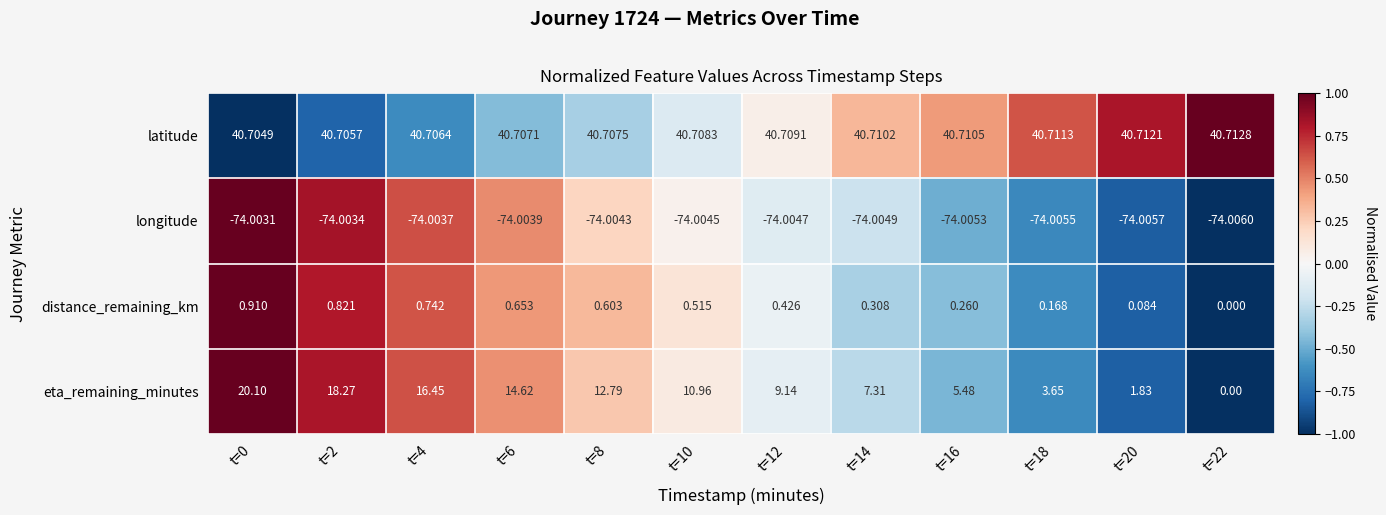

What is the difference between the highest and lowest values at t=4?

114.7